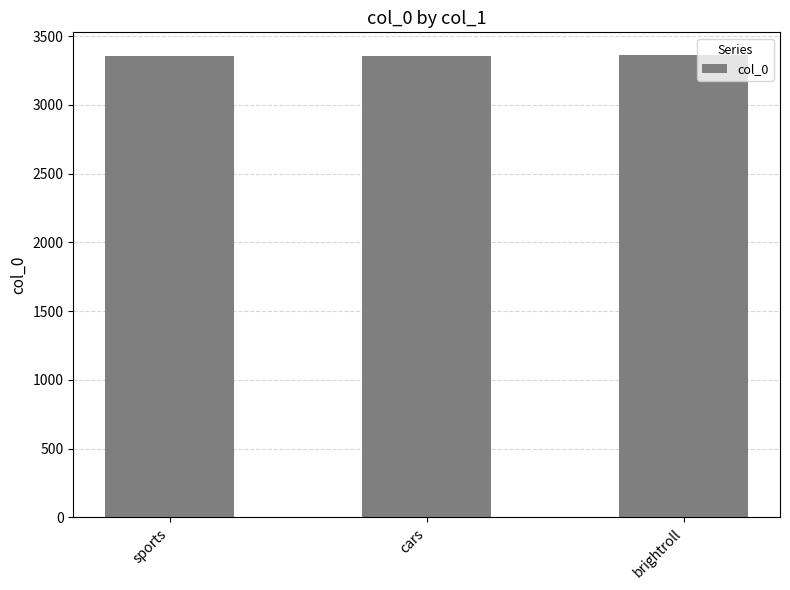

What value does the data have at cars?

3359